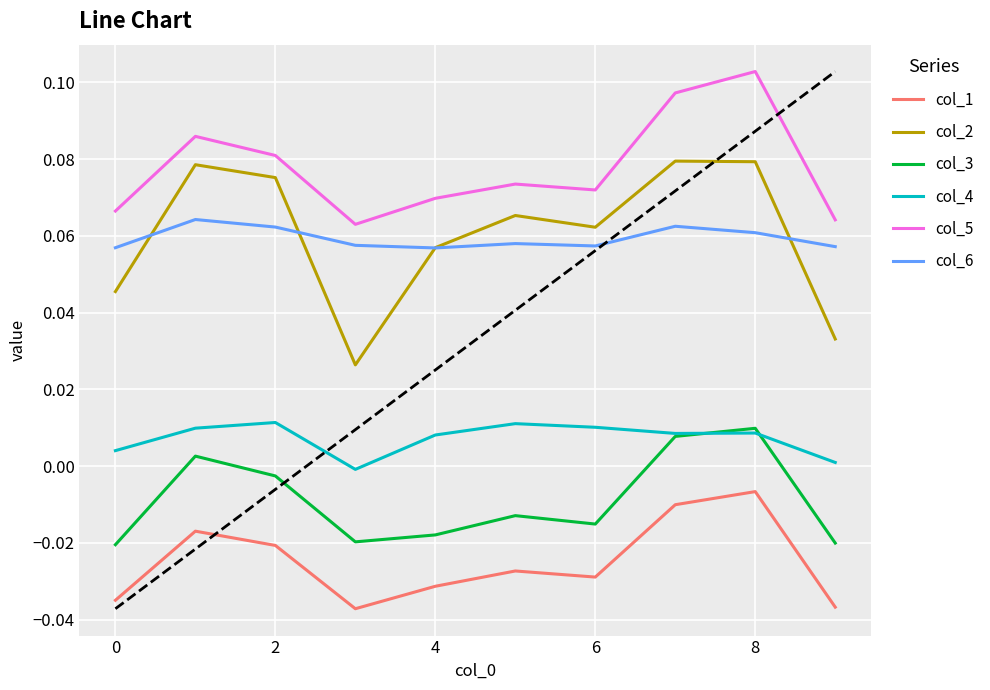

True or false: col_2 and col_3 cross at least once.

False